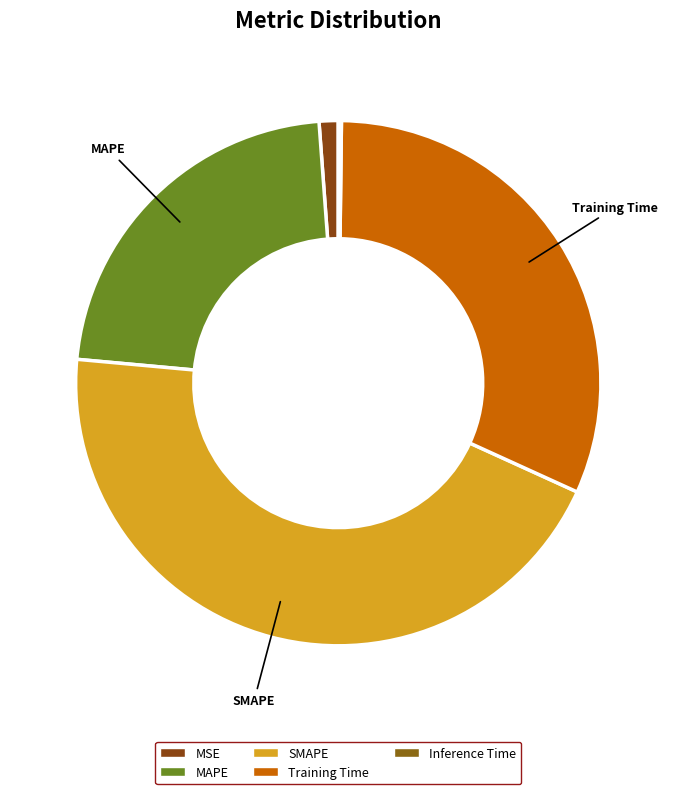

What is the smallest slice in the pie chart?

Inference Time